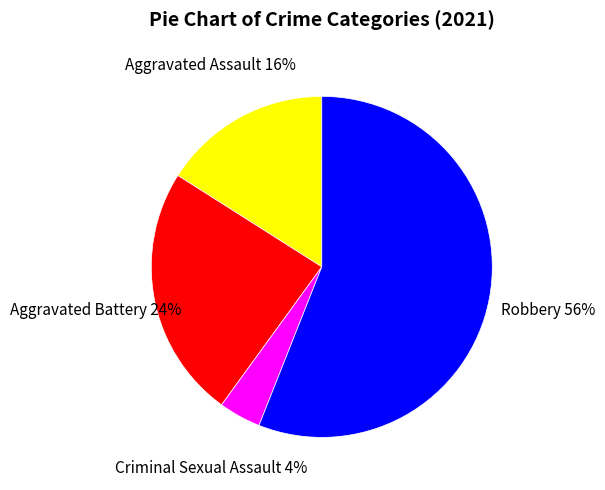

Does any single category account for the majority?

Yes